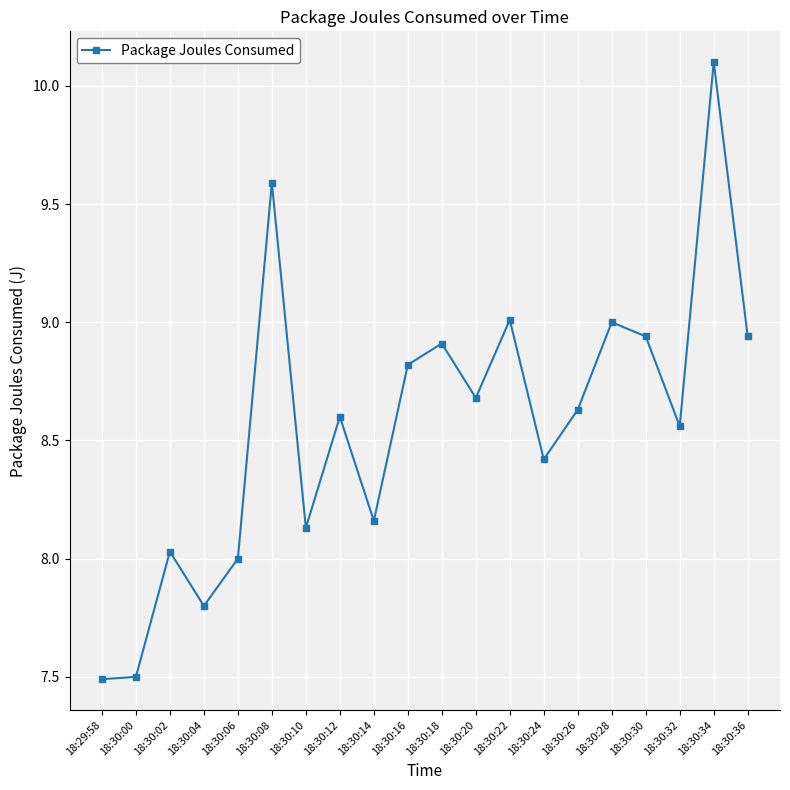

How many interior local peaks (higher than both neighbors) does the data have?

7